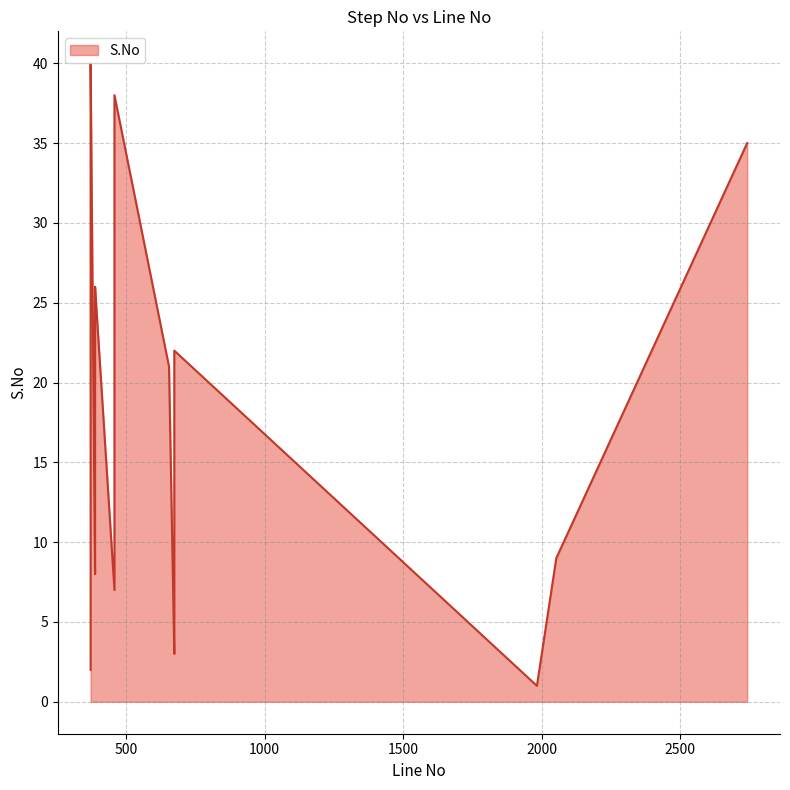

Which has a higher value, 372 or 372?

372